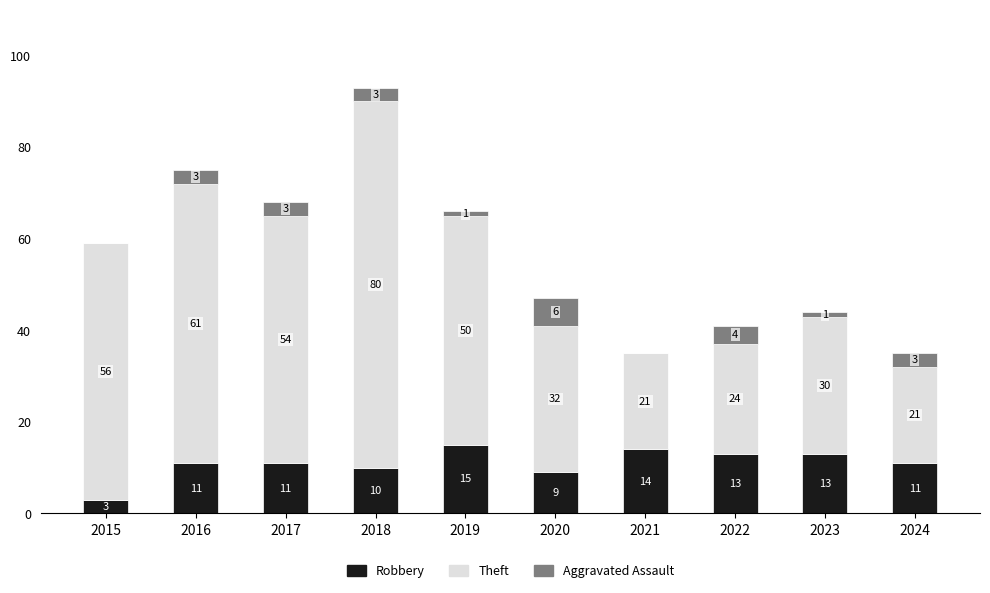

At which category is the sum across all series the highest?

2018